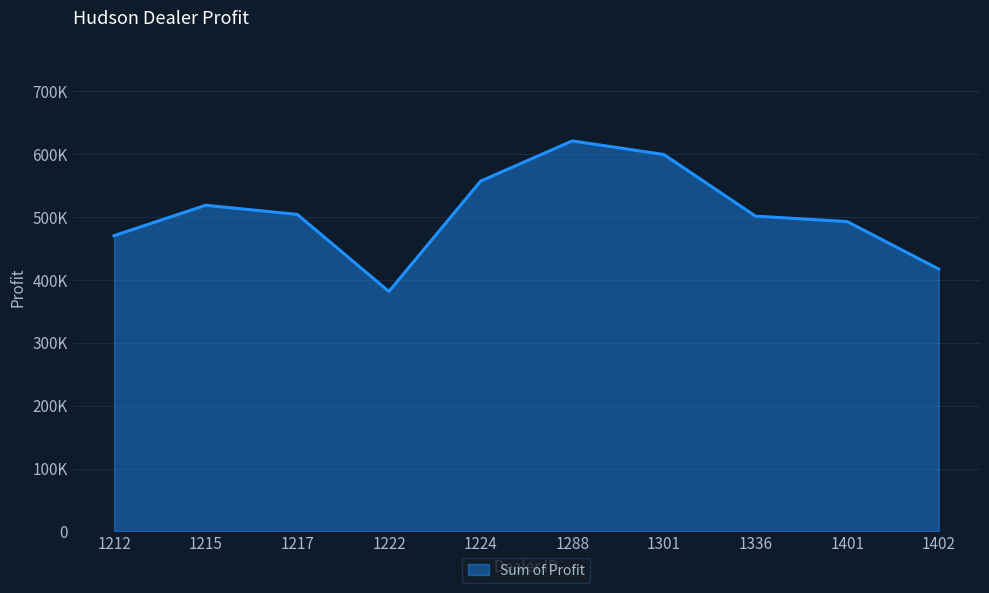

Is this an area chart (filled region under the line)?

Yes